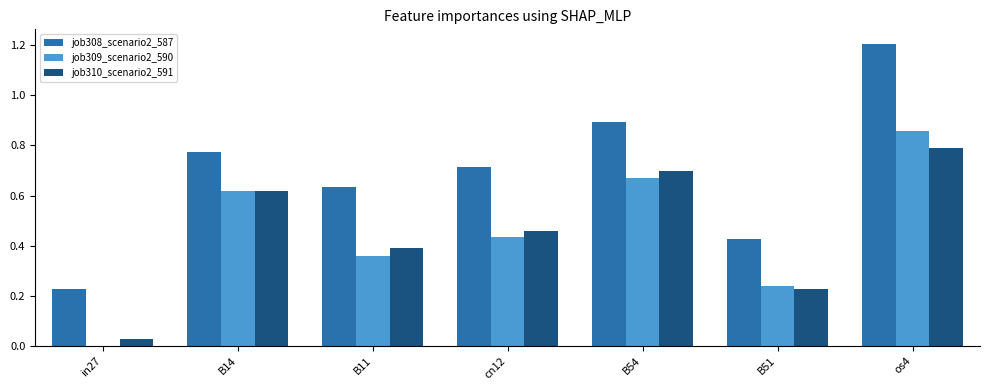

What are all the series names shown in the legend?

job308_scenario2_587, job309_scenario2_590, job310_scenario2_591